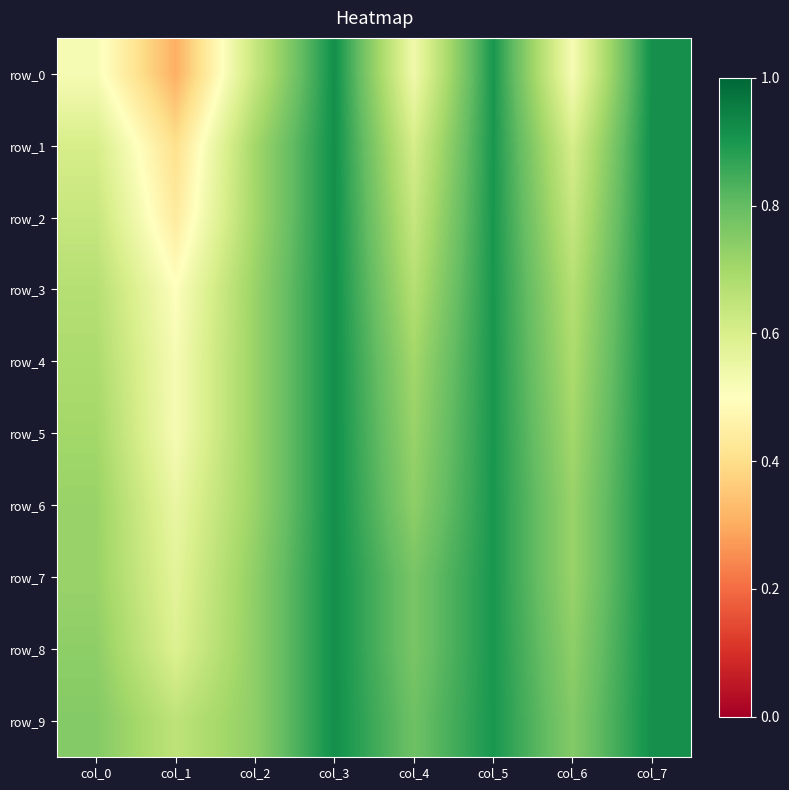

Rank the series at col_5 from lowest to highest value.

row_0, row_1, row_2, row_3, row_4, row_5, row_6, row_7, row_8, row_9